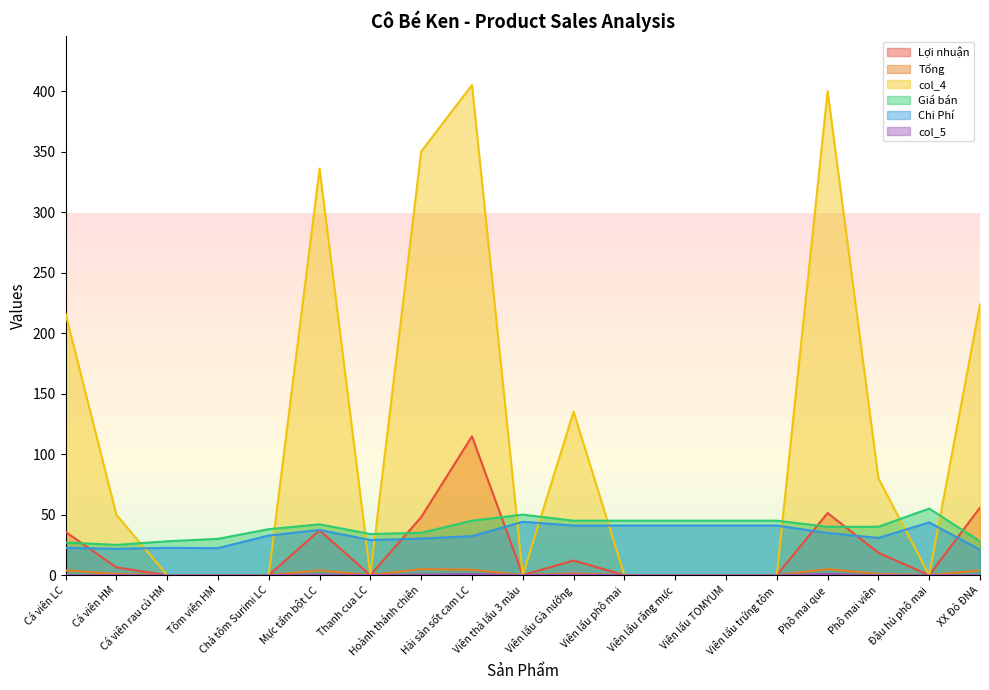

True or false: Giá bán and Tổng cross at least once.

False